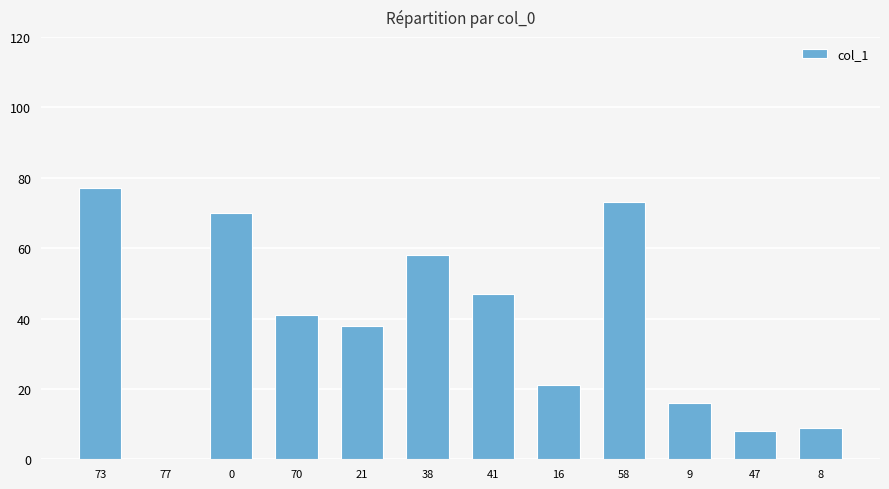

Reading left to right, transcribe all the data shown in this chart.

73=77	77=0	0=70	70=41	21=38	38=58	41=47	16=21	58=73	9=16	47=8	8=9